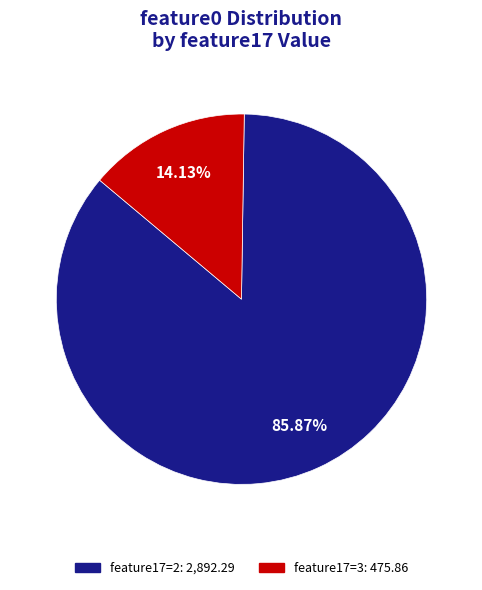

Is there a majority slice in this chart?

Yes